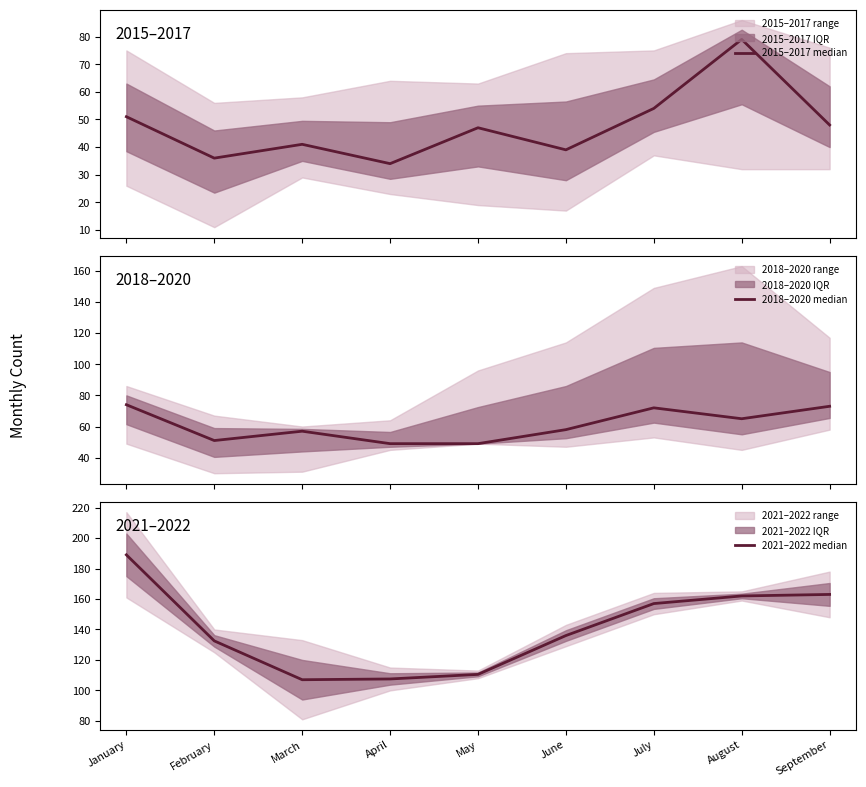

Does the chart display data point markers on the line(s)?

No